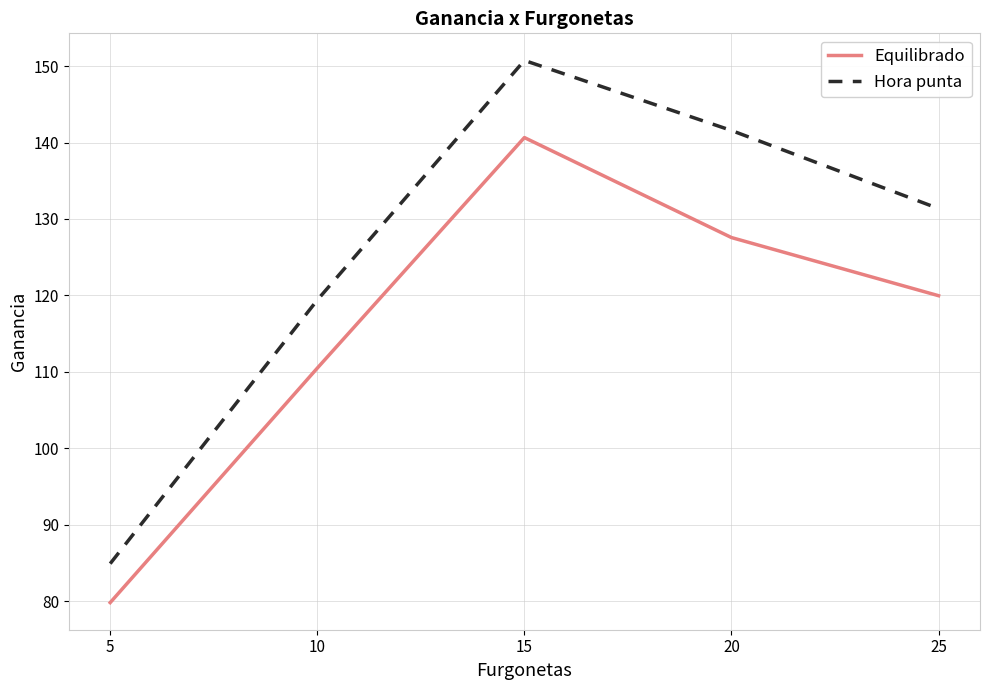

Which label corresponds to the smallest value in the chart?

5